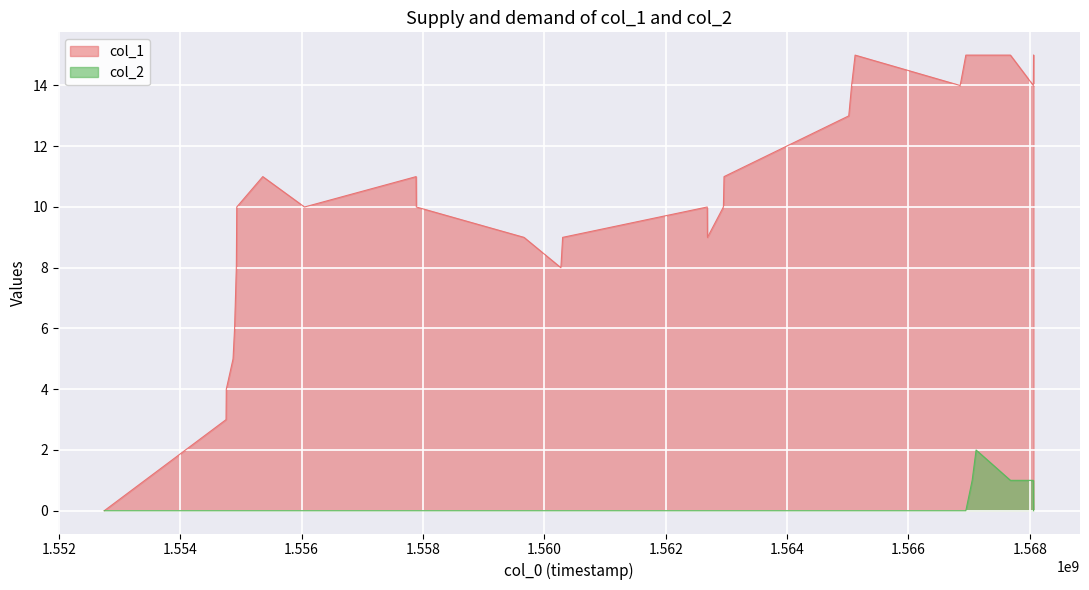

What are all the series names shown in the legend?

col_1, col_2